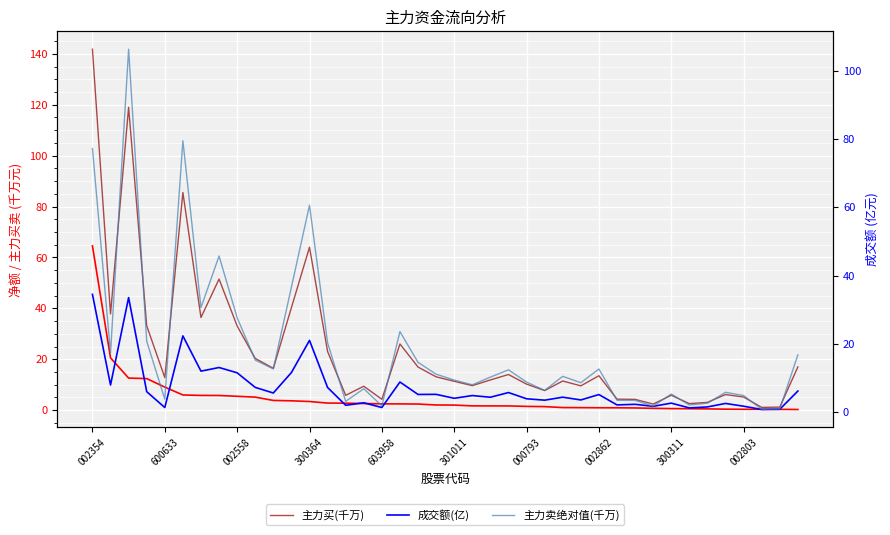

At which label does 主力买(千万) first exceed 12?

002354